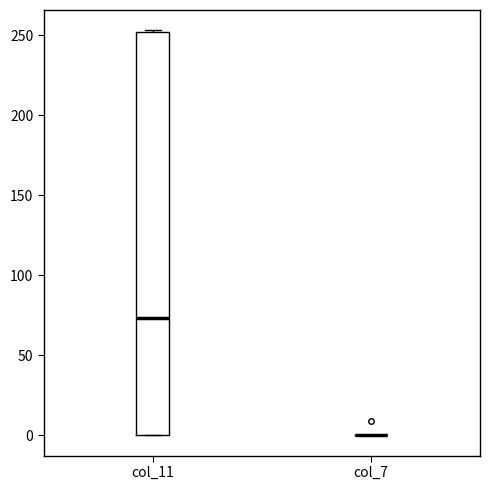

Reading left to right, transcribe this box plot: for each box, give where its median line is, the range the box spans, and where its two whiskers end, as read against the y-axis. The values are not printed on the chart, so give them approximately, as read against the axis.

col_11: median 75, box 0 to 250, whiskers 0 to 255
col_7: box collapsed to a line at 0, whiskers 0 to 0